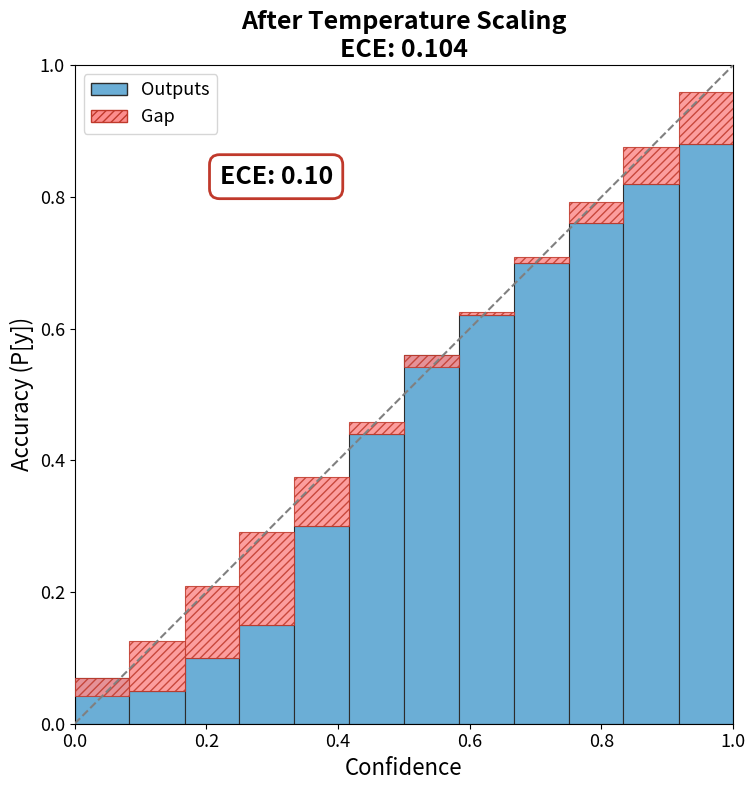

What is the sum of all Gap values?

0.6